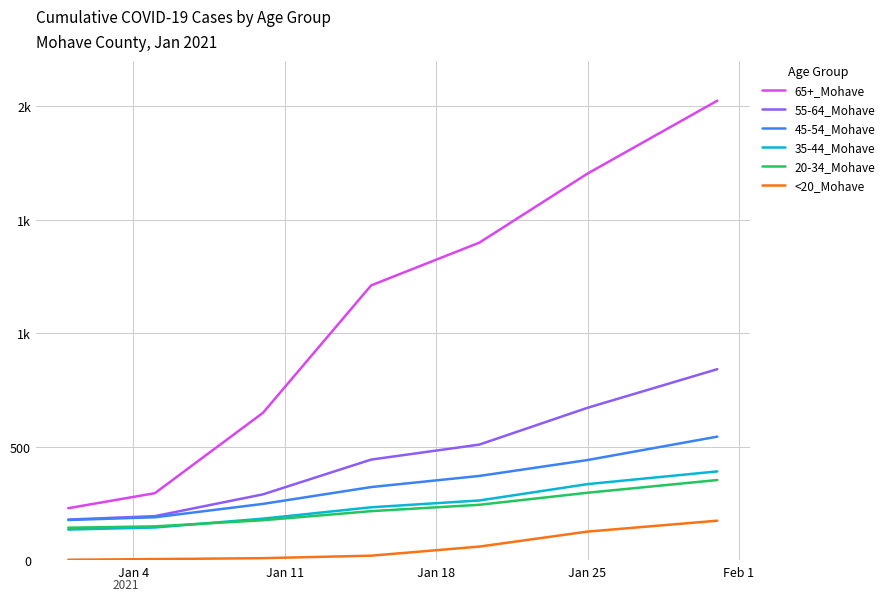

Is this an area chart (filled region under the line)?

No